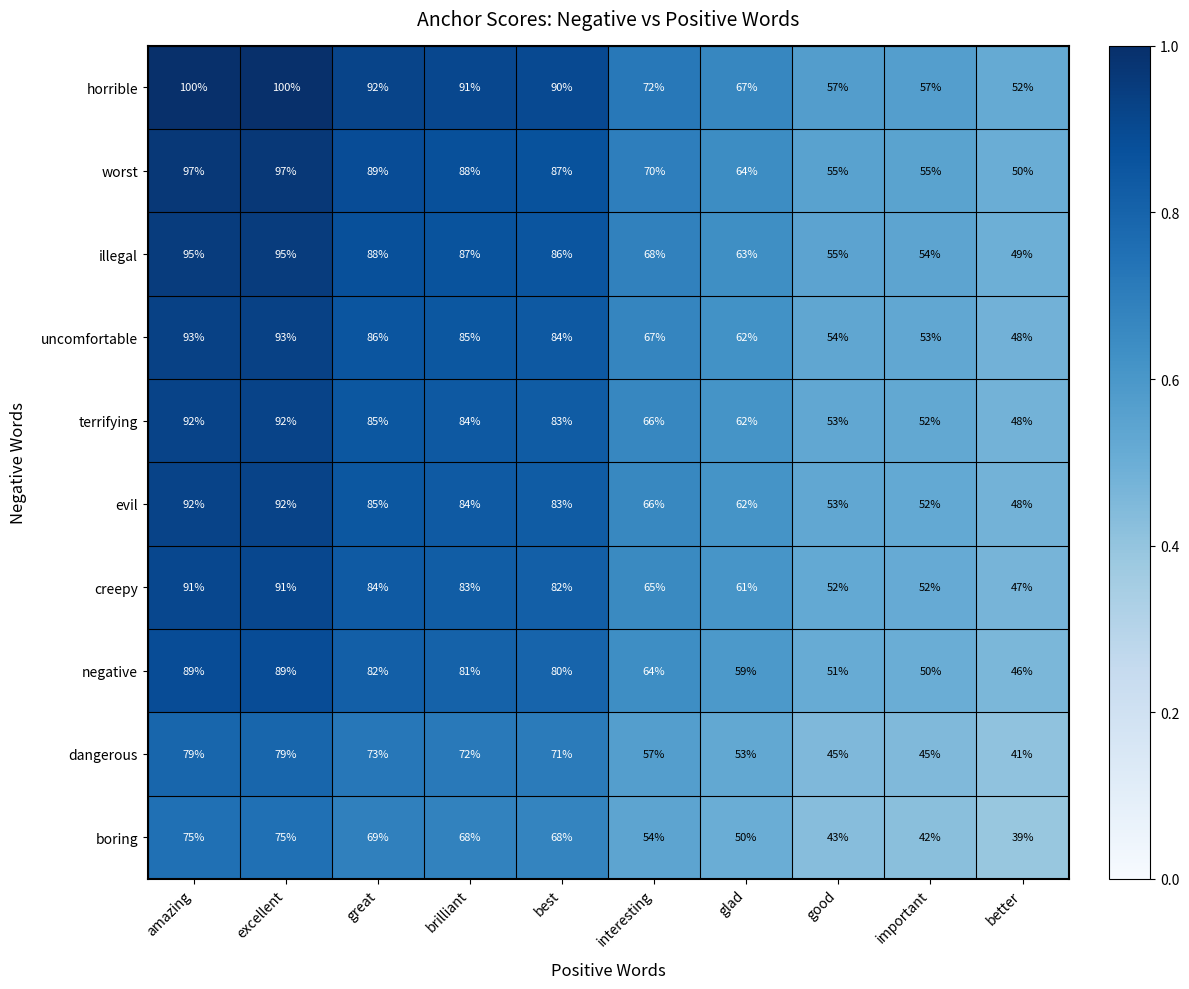

The terrifying series shows 66 at interesting. True or false?

True